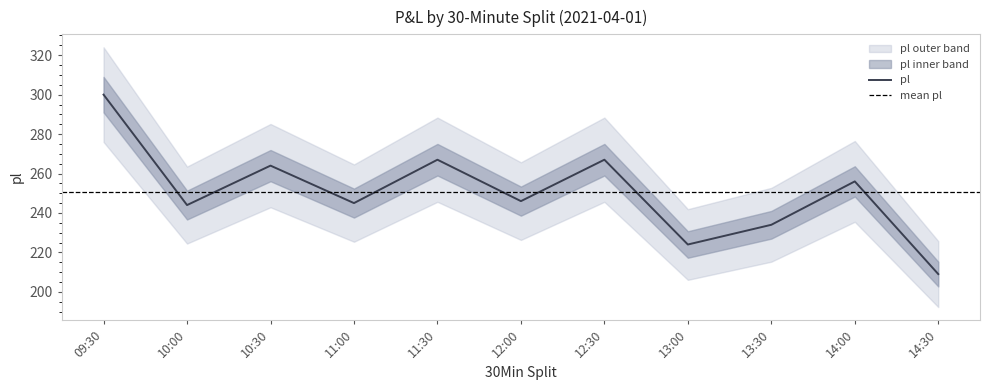

What is the approximate value at 11:30, to the nearest 10?

270